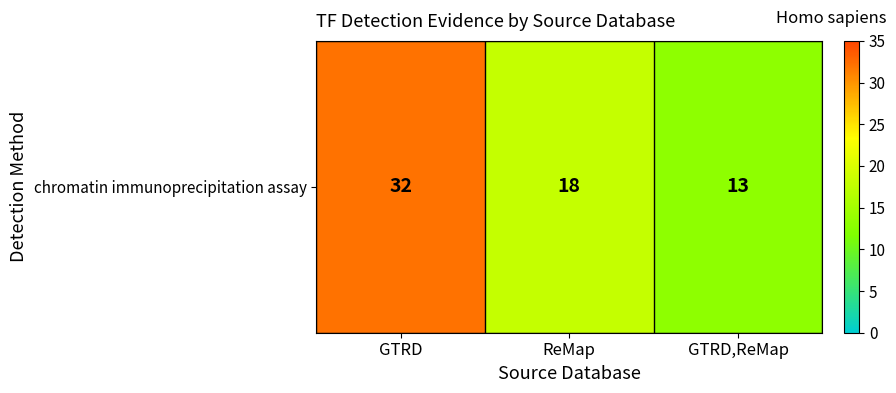

Count the number of values greater than 18.

1